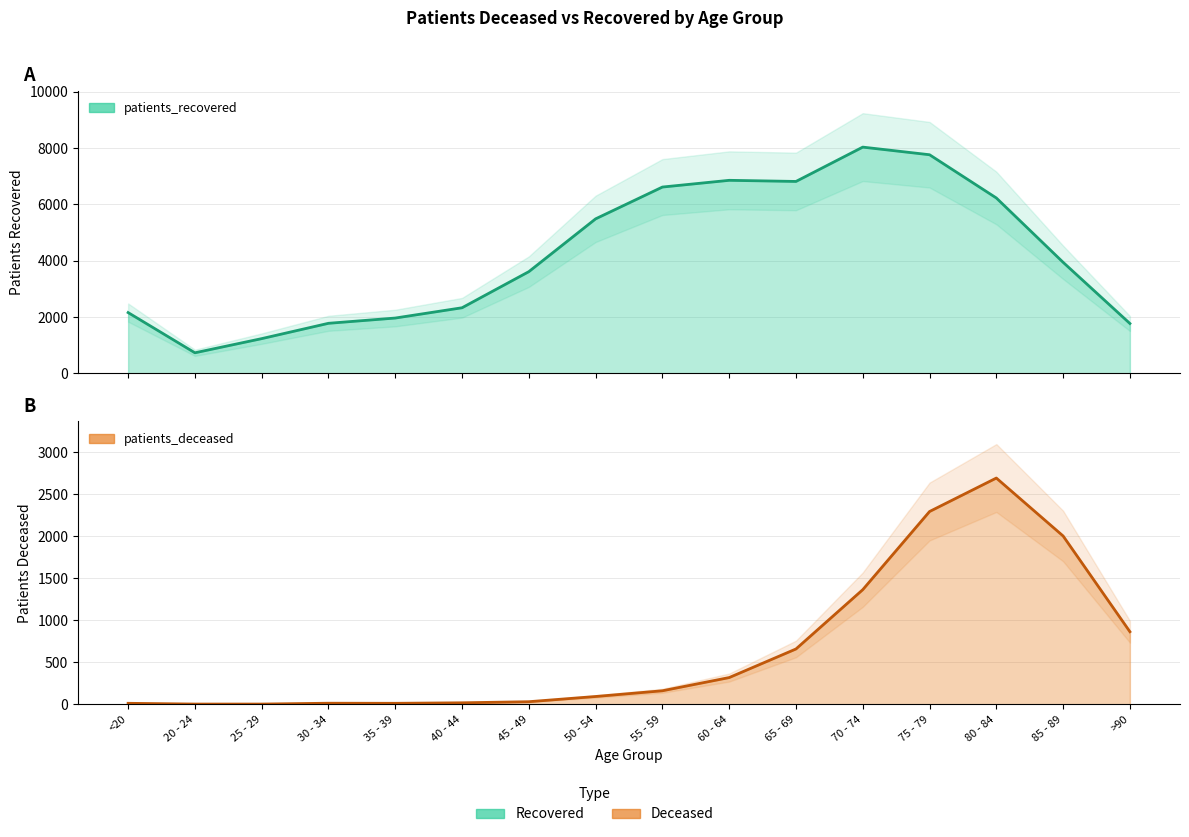

At which category does the chart reach its peak across all series?

70 - 74